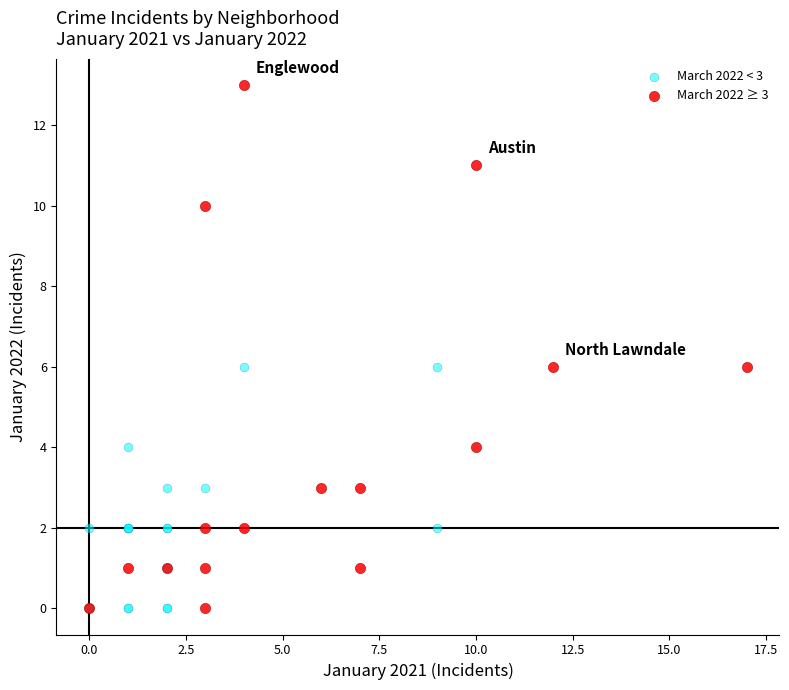

What are all the series names shown in the legend?

March 2022 < 3, March 2022 ≥ 3